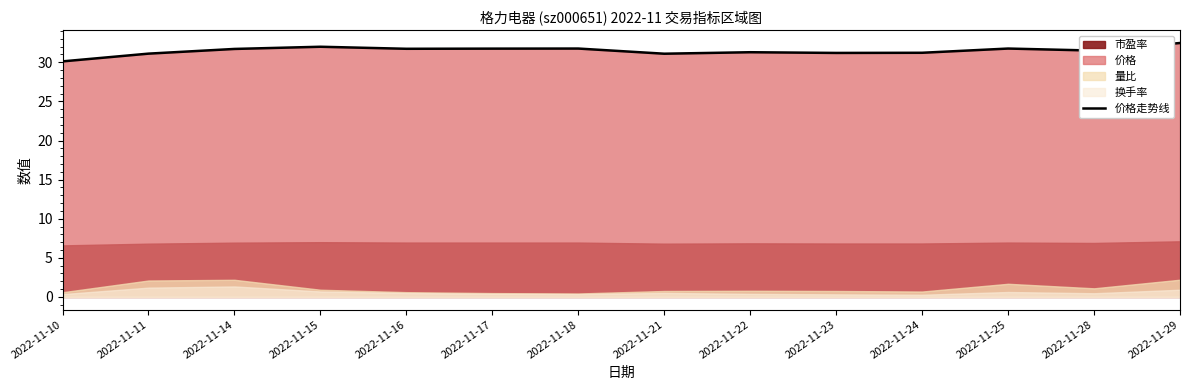

What is the sum of all values?

440.7